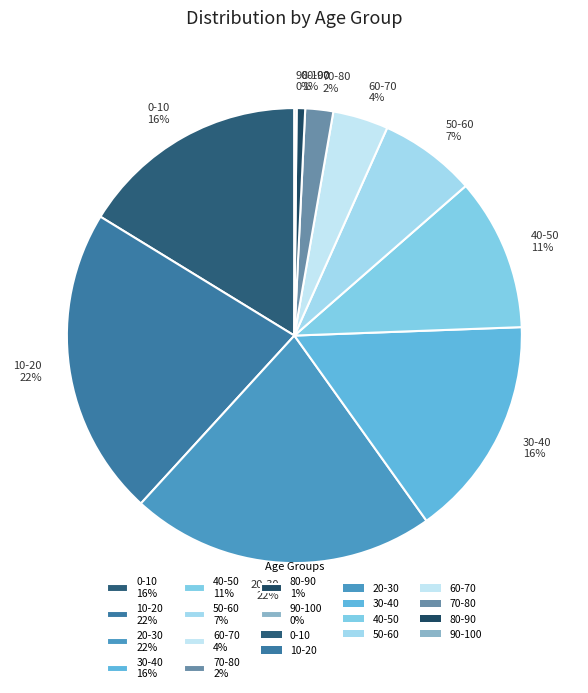

To the nearest percent, what portion does 20-30 represent?

22%